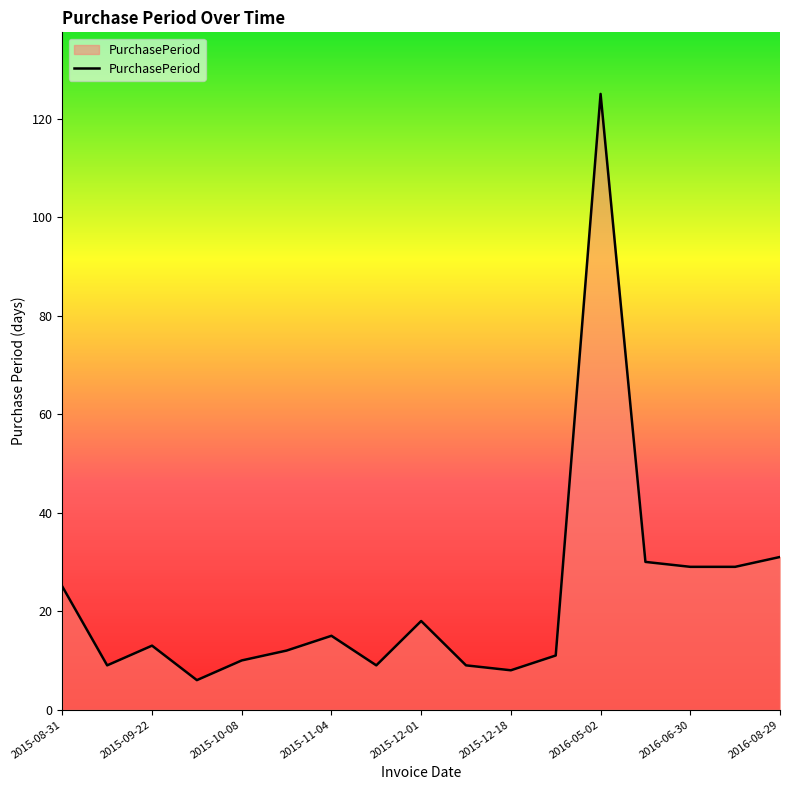

What is the greatest value displayed?

125